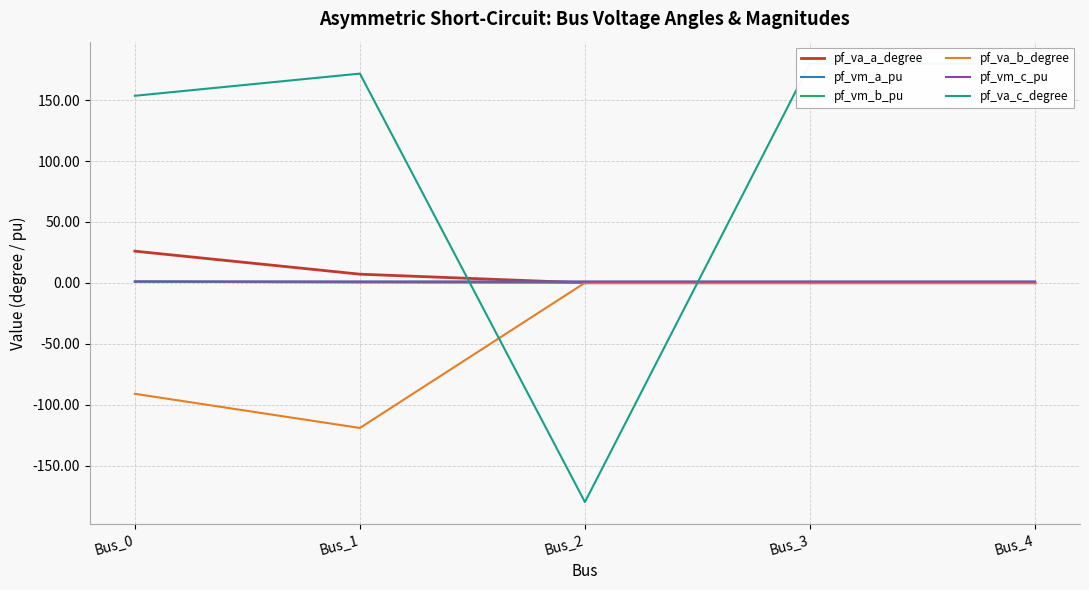

What are all the series names shown in the legend?

pf_va_a_degree, pf_vm_a_pu, pf_vm_b_pu, pf_va_b_degree, pf_vm_c_pu, pf_va_c_degree